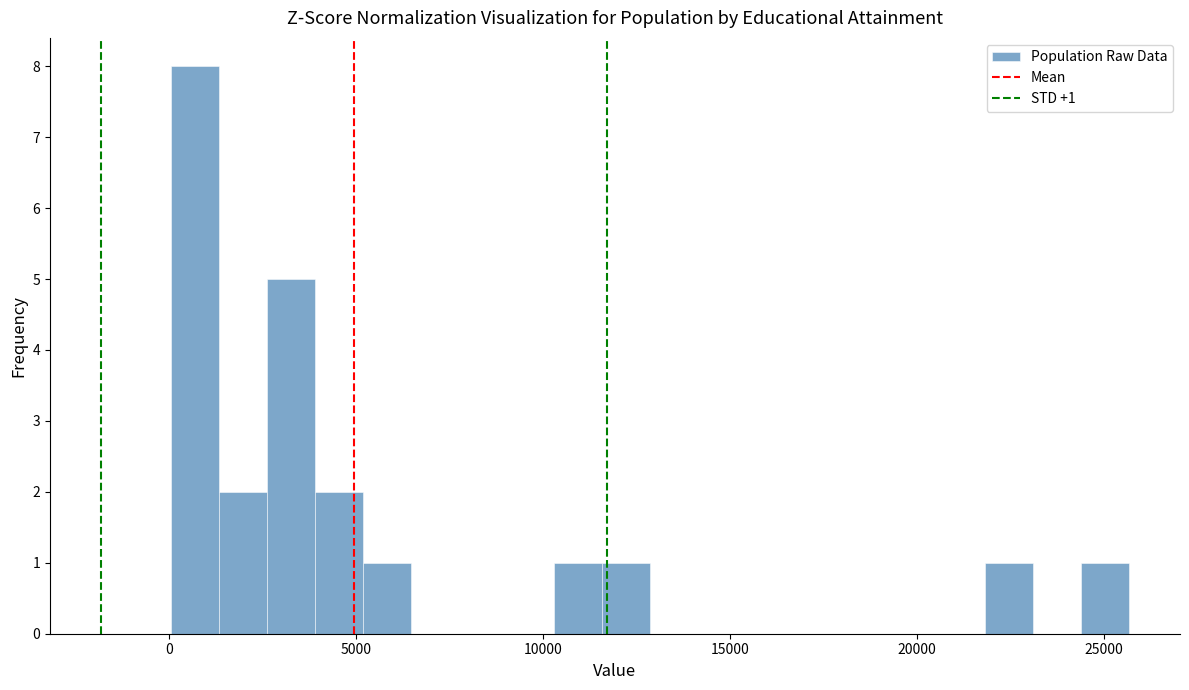

Around what value on the x-axis is the tallest bar? Give the approximate position of its centre, as read against the axis.

500